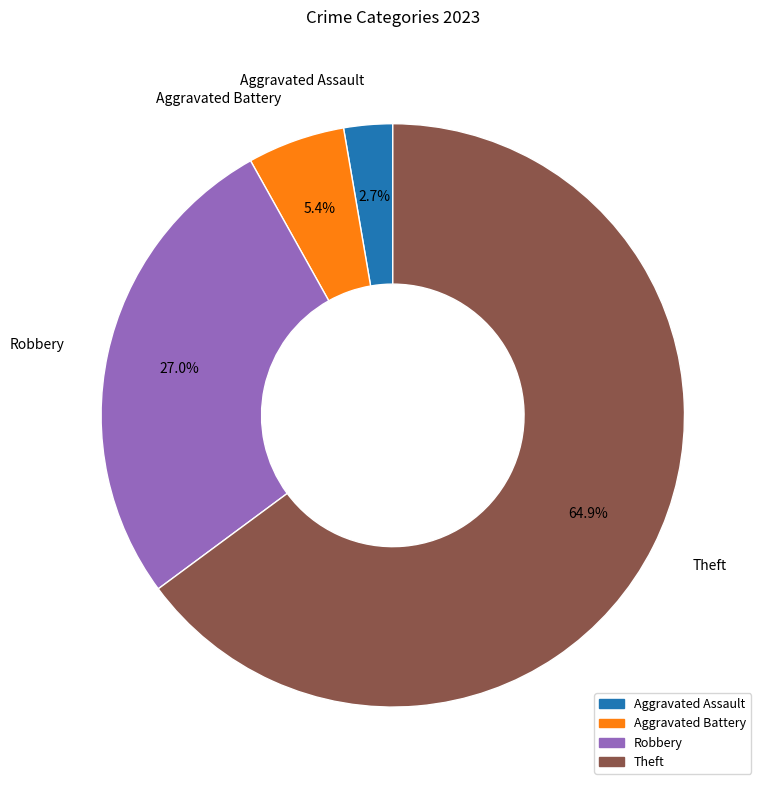

Is there a majority slice in this chart?

Yes